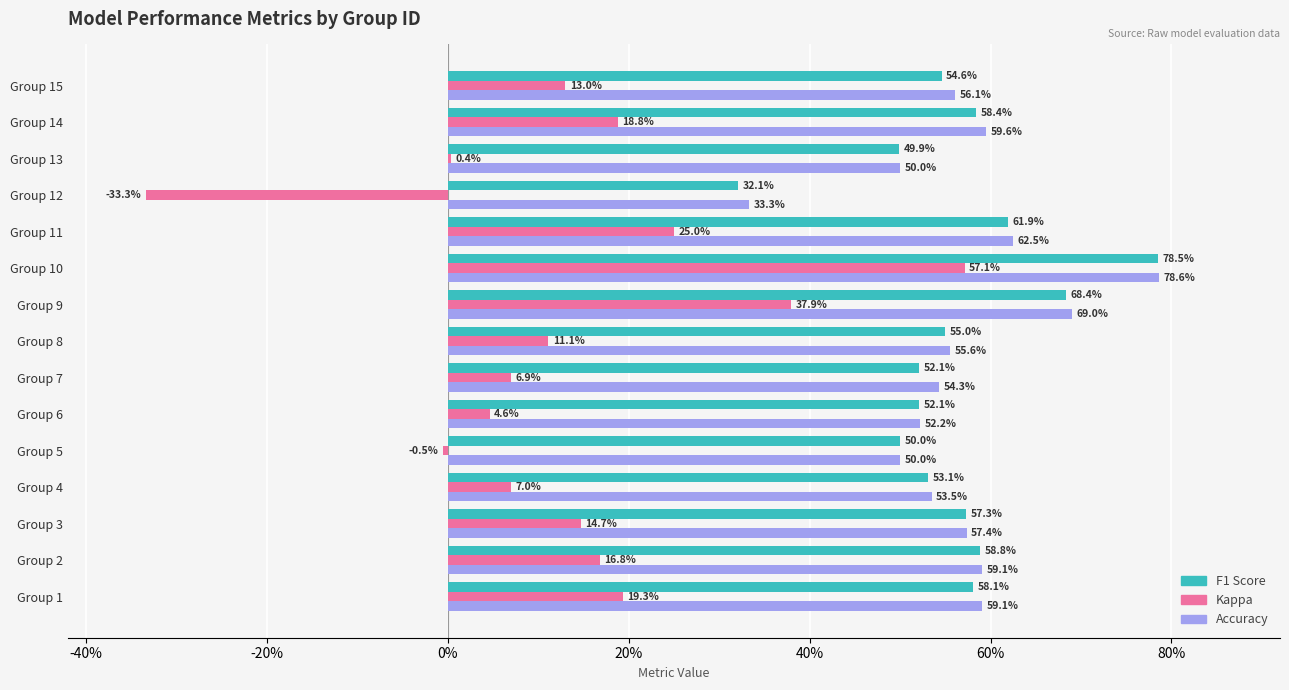

What are all the series names shown in the legend?

F1 Score, Kappa, Accuracy